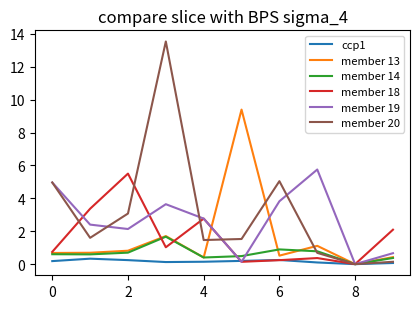

What is the maximum value for member 20?

13.5